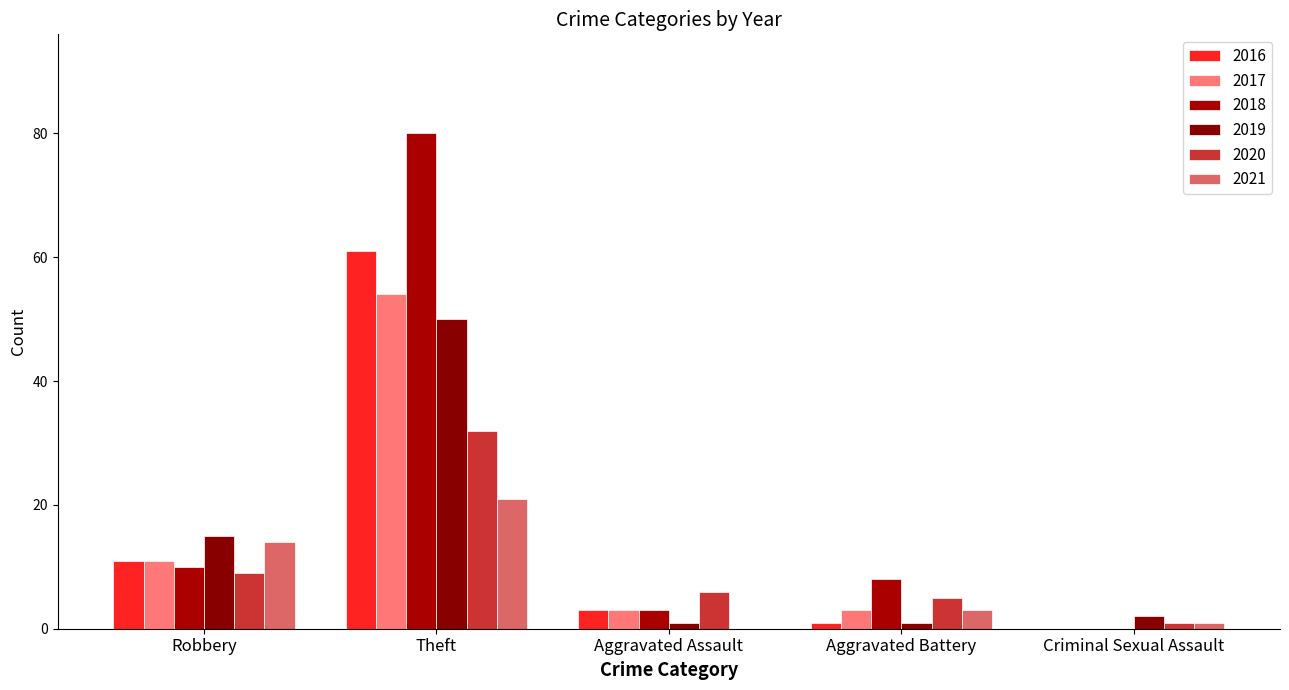

True or false: 2020 has a value of 32 at Theft.

True